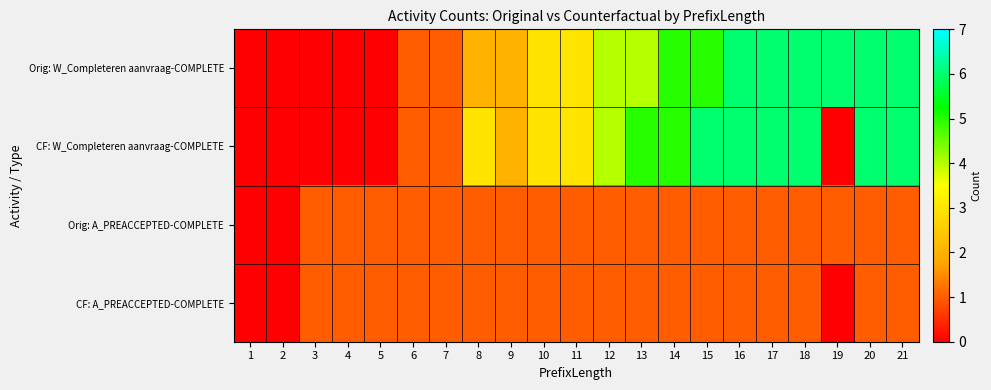

Reading left to right, what are all the values shown in this chart?

Orig: W_Completeren aanvraag-COMPLETE: 1=0	2=0	3=0	4=0	5=0	6=1	7=1	8=2	9=2	10=3	11=3	12=4	13=4	14=5	15=5	16=6	17=6	18=6	19=6	20=6	21=6
CF: W_Completeren aanvraag-COMPLETE: 1=0	2=0	3=0	4=0	5=0	6=1	7=1	8=3	9=2	10=3	11=3	12=4	13=5	14=5	15=6	16=6	17=6	18=6	19=0	20=6	21=6
Orig: A_PREACCEPTED-COMPLETE: 1=0	2=0	3=1	4=1	5=1	6=1	7=1	8=1	9=1	10=1	11=1	12=1	13=1	14=1	15=1	16=1	17=1	18=1	19=1	20=1	21=1
CF: A_PREACCEPTED-COMPLETE: 1=0	2=0	3=1	4=1	5=1	6=1	7=1	8=1	9=1	10=1	11=1	12=1	13=1	14=1	15=1	16=1	17=1	18=1	19=0	20=1	21=1